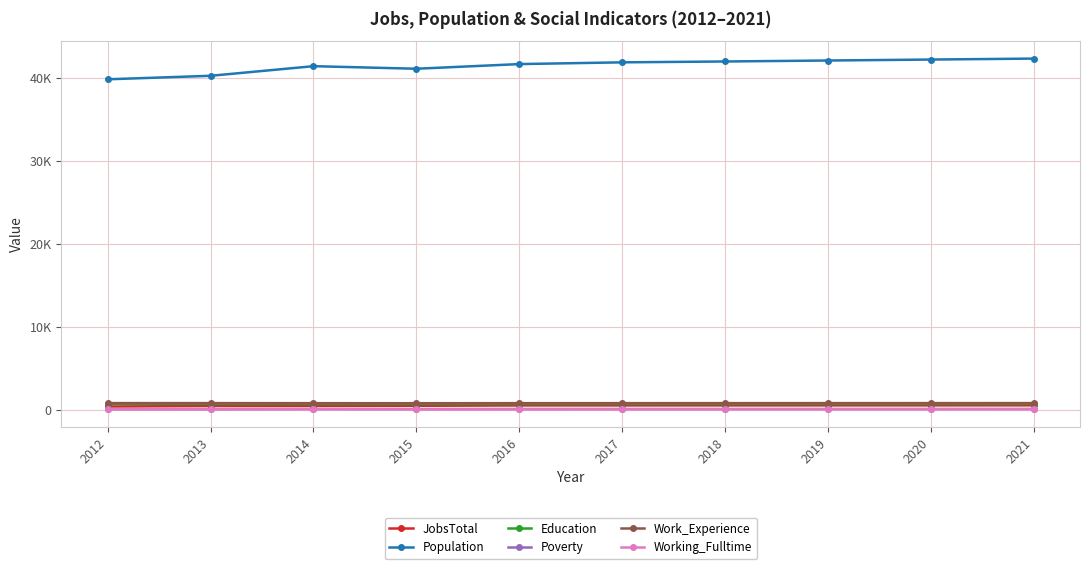

What is the total value across all series at 2018?

44140